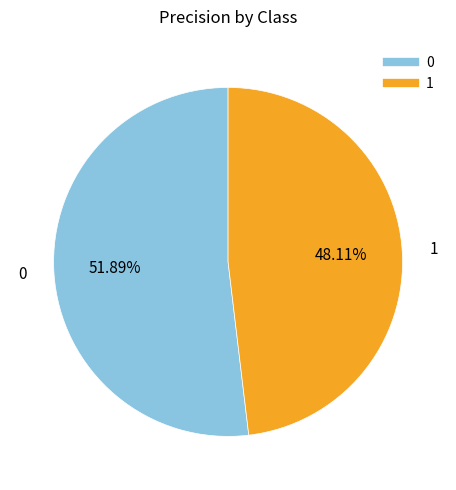

Is the sum of 0 and 1 greater than half?

Yes